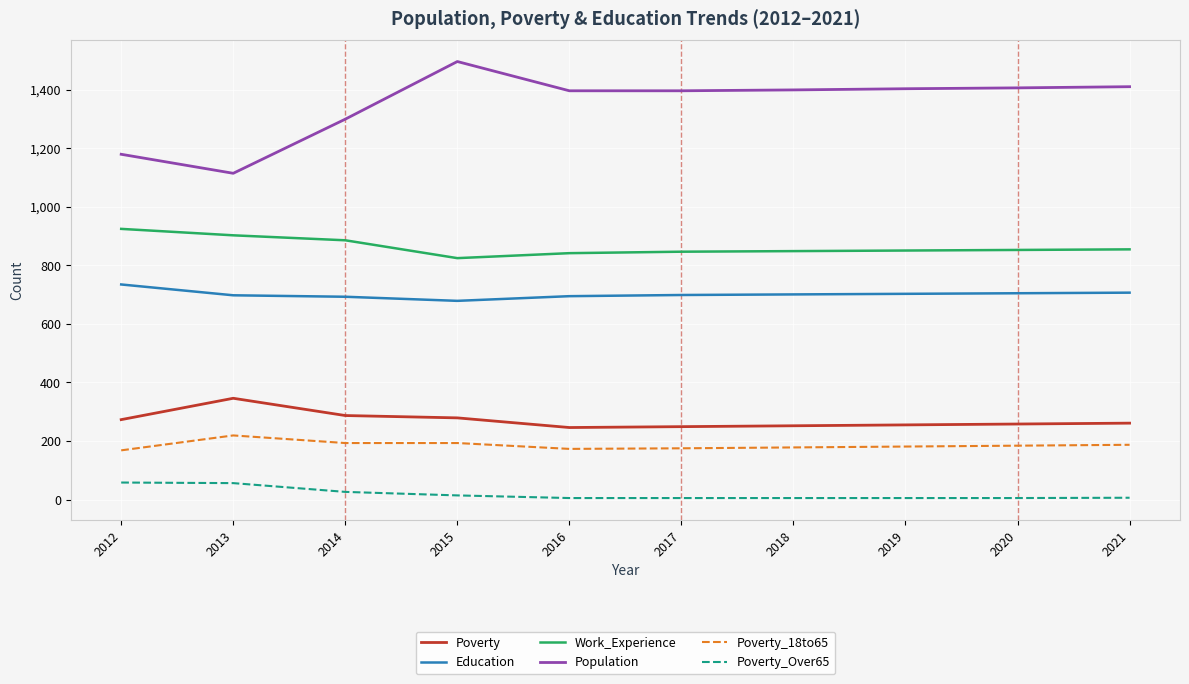

At how many categories does at least one series exceed 1472?

1